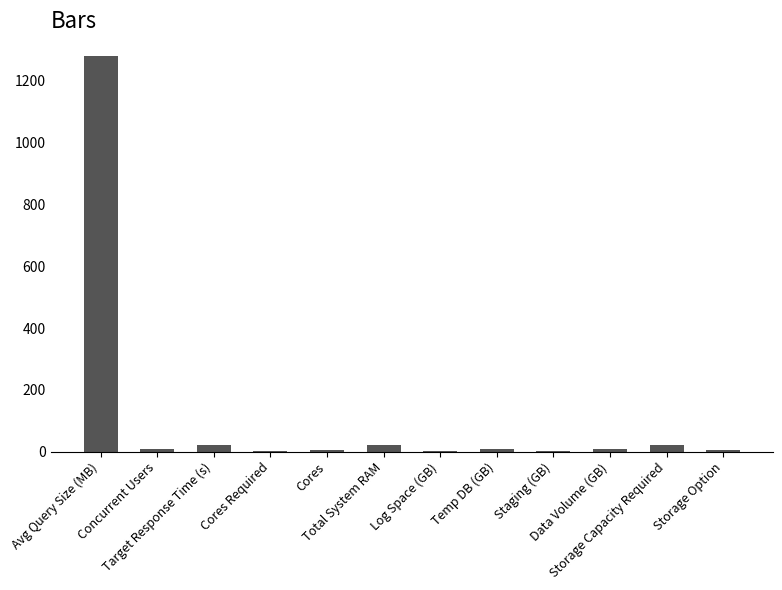

What is the greatest value displayed?

1280.0